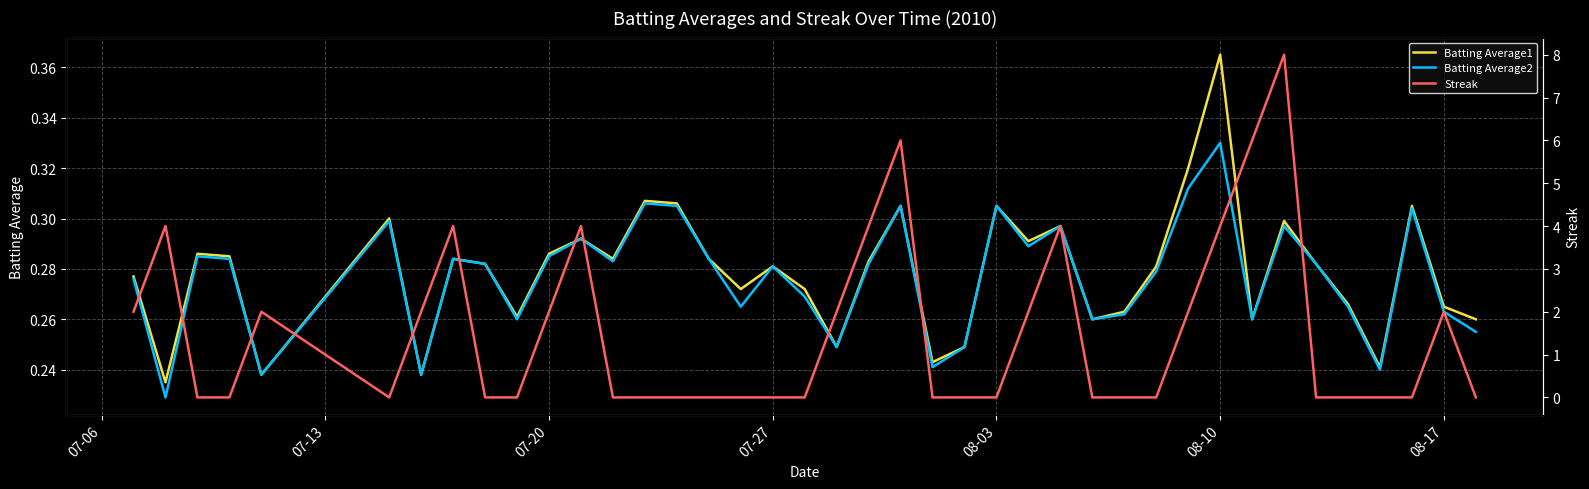

The Batting Average1 series shows 0.1 at 07-27. True or false?

False